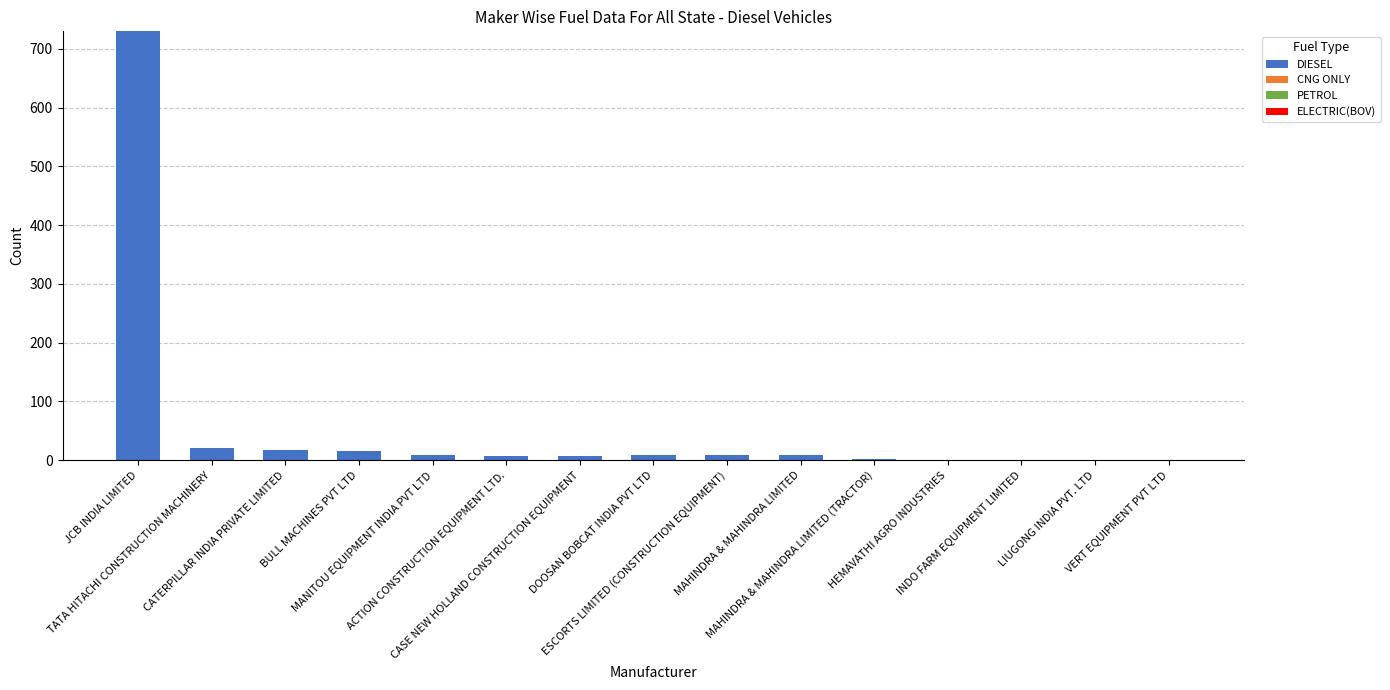

What is the maximum value shown in the chart?

730